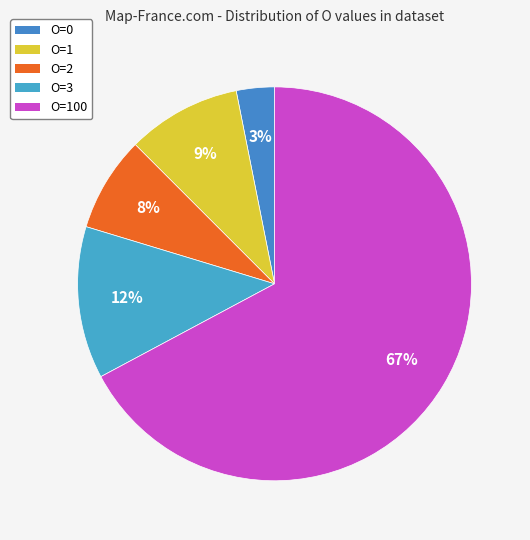

Which has a higher value, O=3 or O=0?

O=3